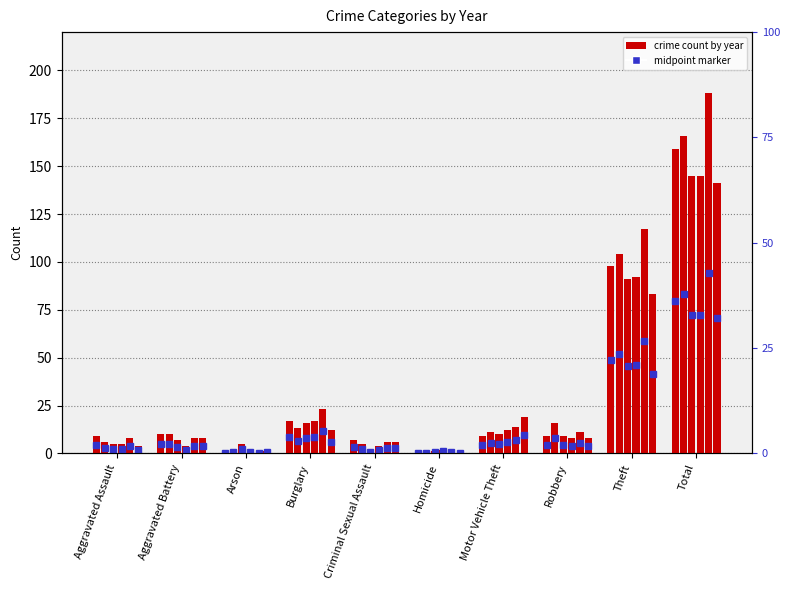

Is the value of 2022 at Aggravated Battery greater than the value of 2020 at Motor Vehicle Theft?

No